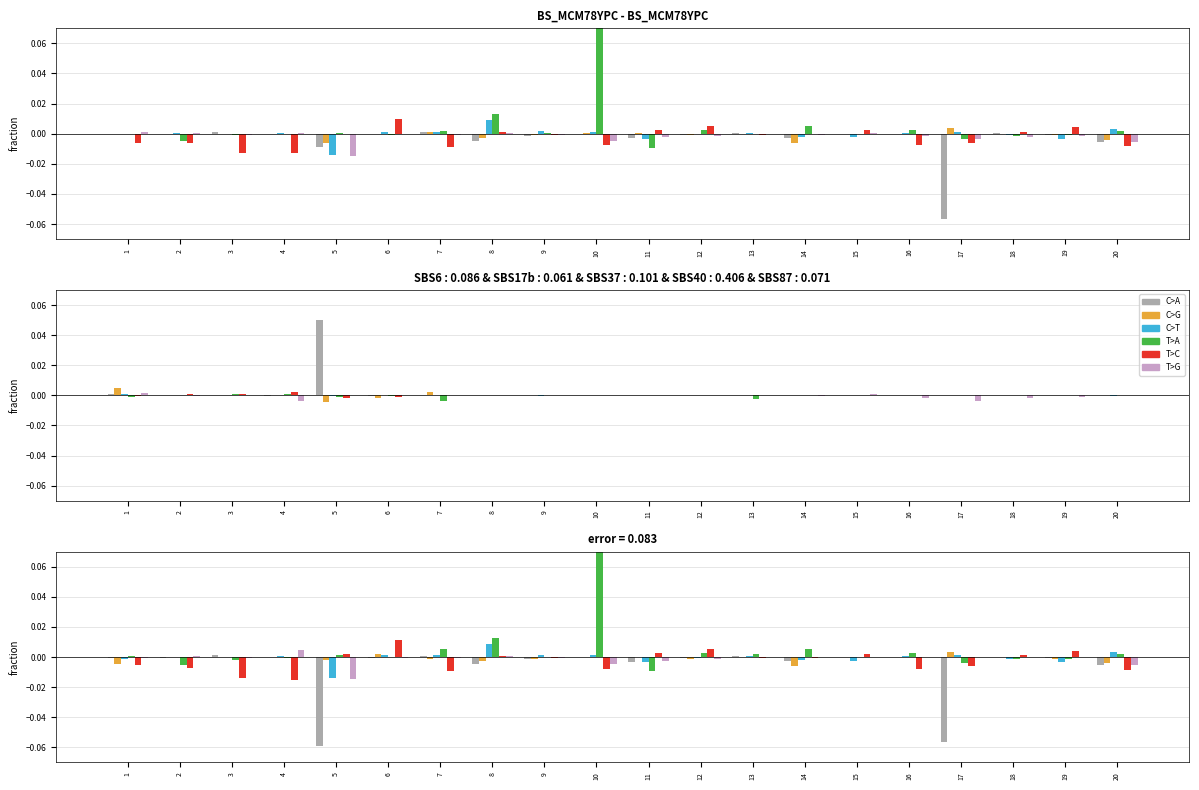

What is the maximum value shown in the chart?

0.1